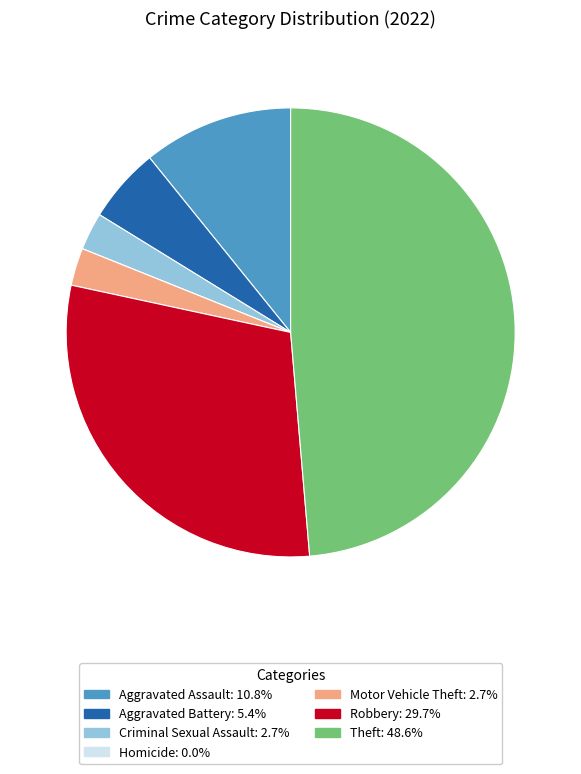

What is the ratio of the value at Robbery to the value at Motor Vehicle Theft?

11.0